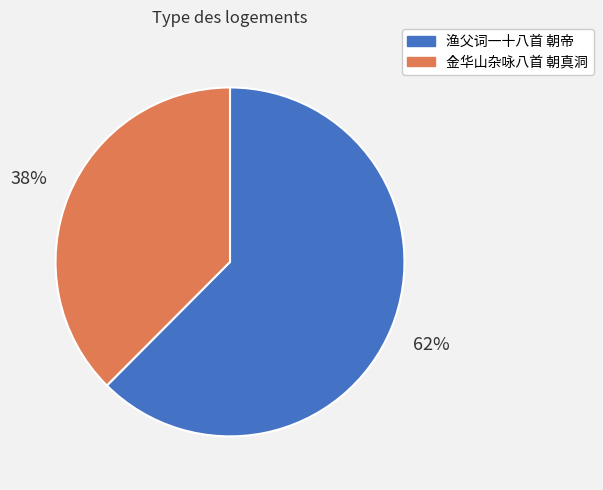

To the nearest percent, what portion does 金华山杂咏八首 朝真洞 represent?

38%